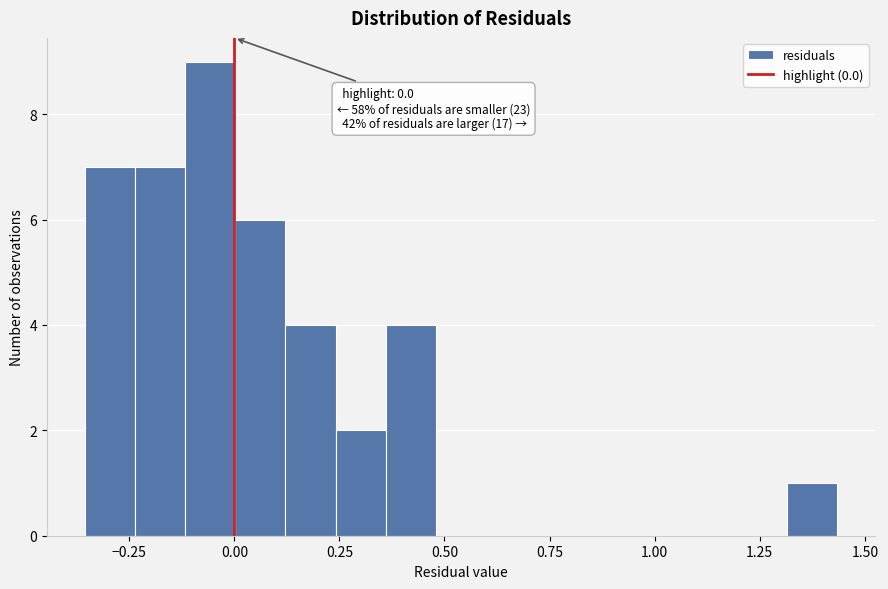

Read against the x-axis, roughly where is the centre of the tallest bar?

-0.05